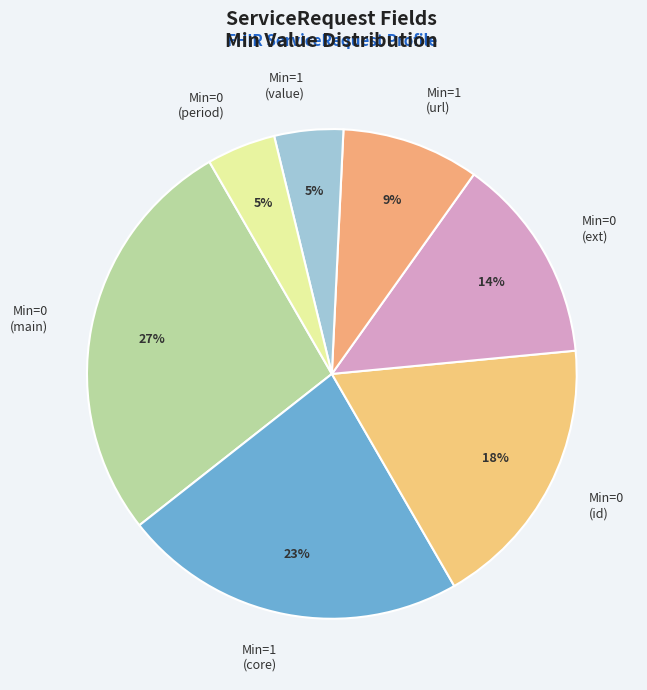

What percentage is the Min=1 (url) slice, to the nearest percent?

9%